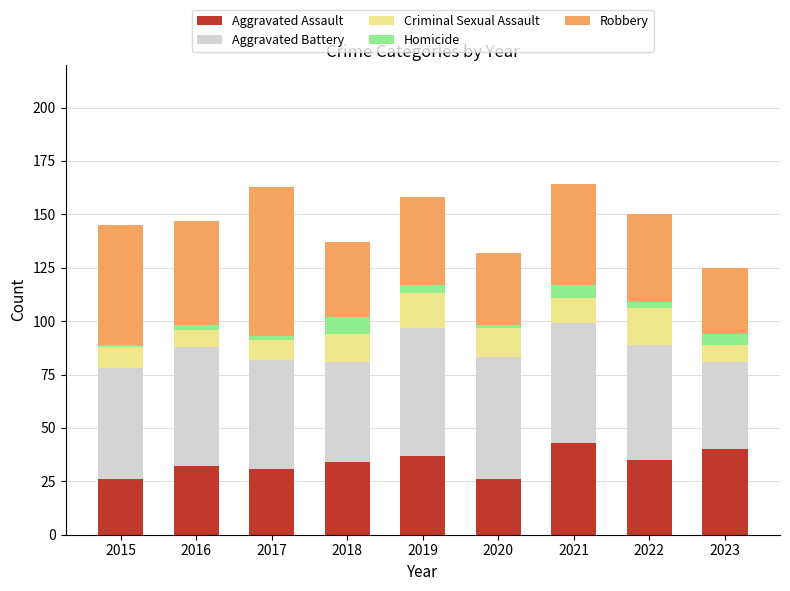

What are all the series names shown in the legend?

Aggravated Assault, Aggravated Battery, Criminal Sexual Assault, Homicide, Robbery